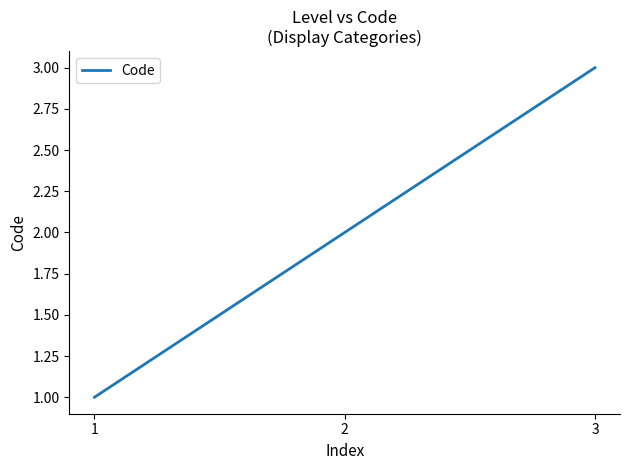

Count the values in the range 1 to 3.

3